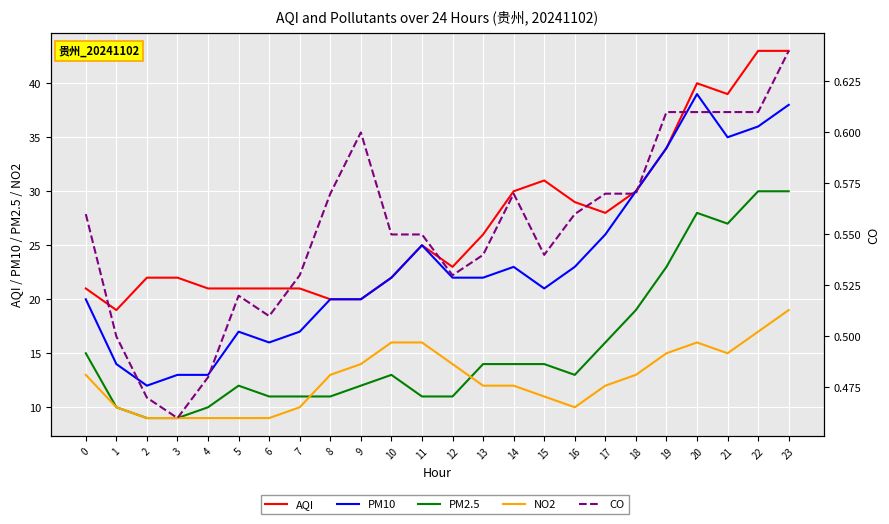

What is the difference between the maximum and second lowest values in the PM2.5 series?

21.0